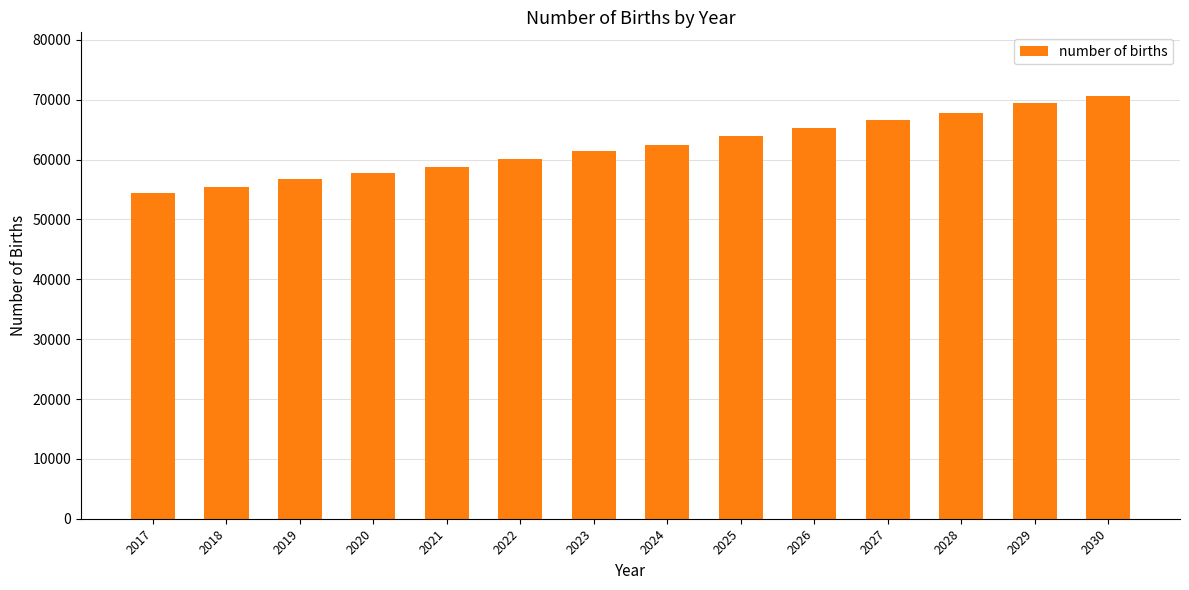

How many series are shown in this chart?

1